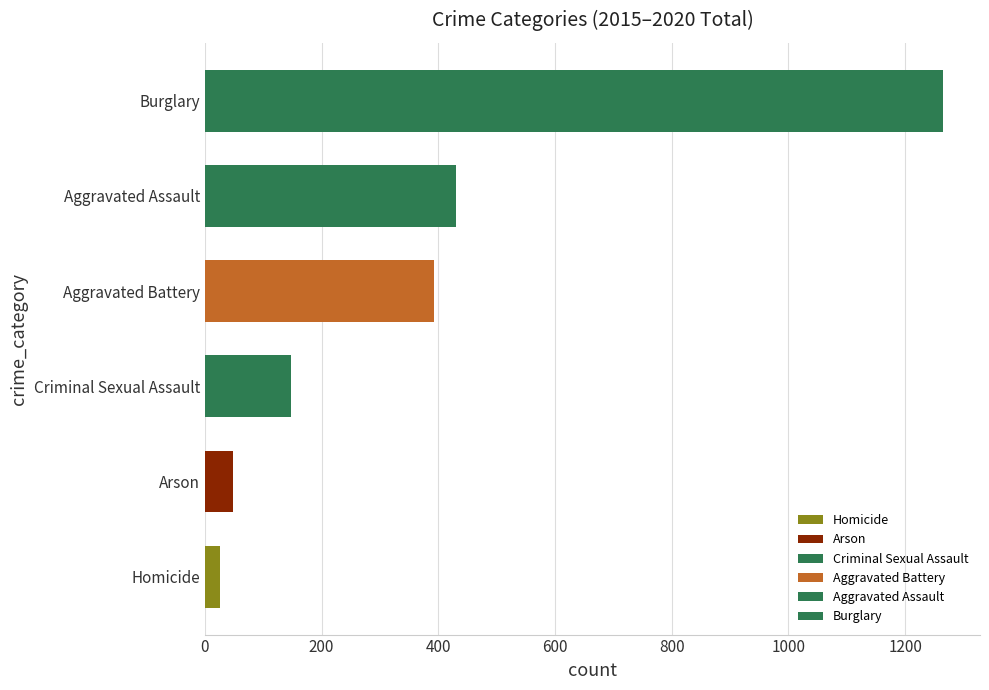

How many distinct data groups are displayed?

6